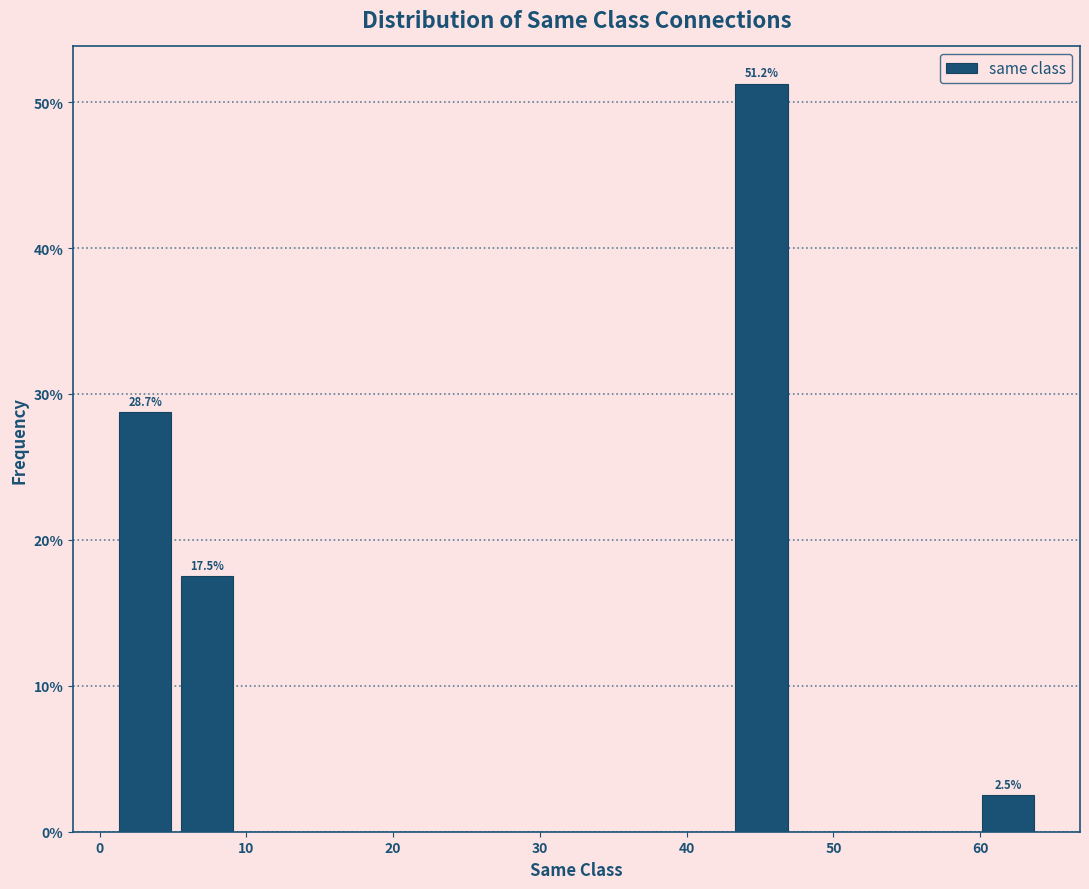

Over which range of the x-axis is the bar tallest?

43.0 to 47.2